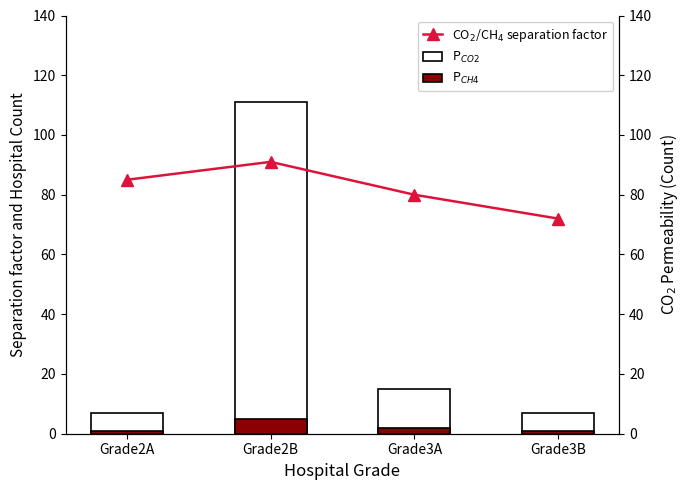

Between Grade2A and Grade3B, which series saw the biggest shift?

CO$_2$/CH$_4$ separation factor